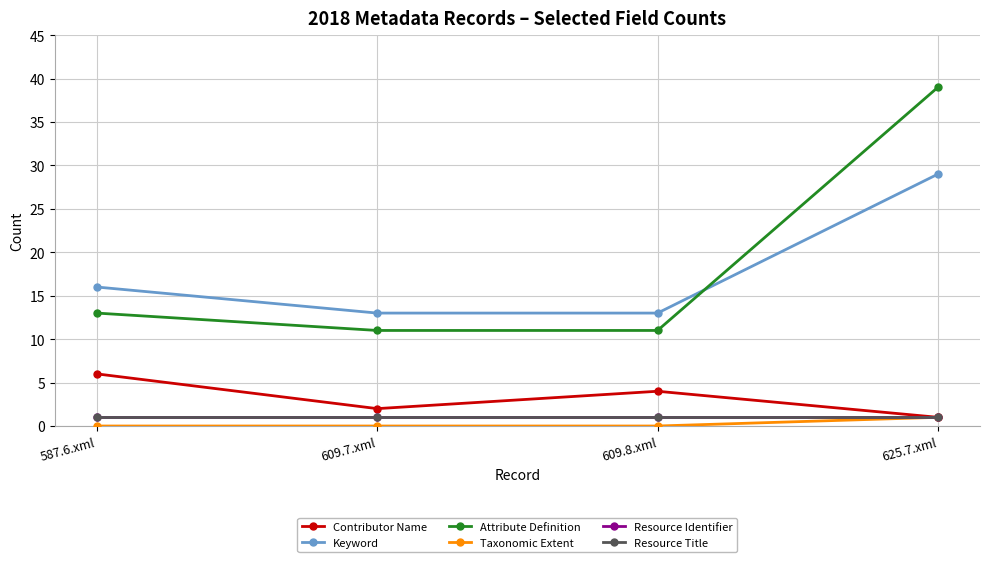

True or false: Attribute Definition and Resource Title cross at least once.

False